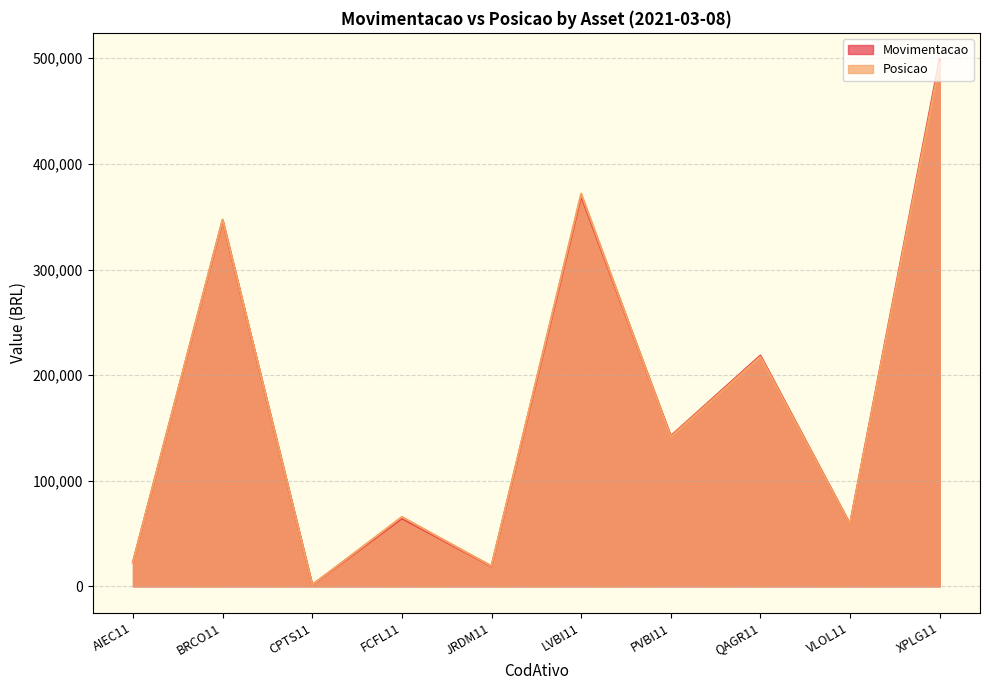

What is the difference between the second highest and minimum values in the Movimentacao series?

368243.2